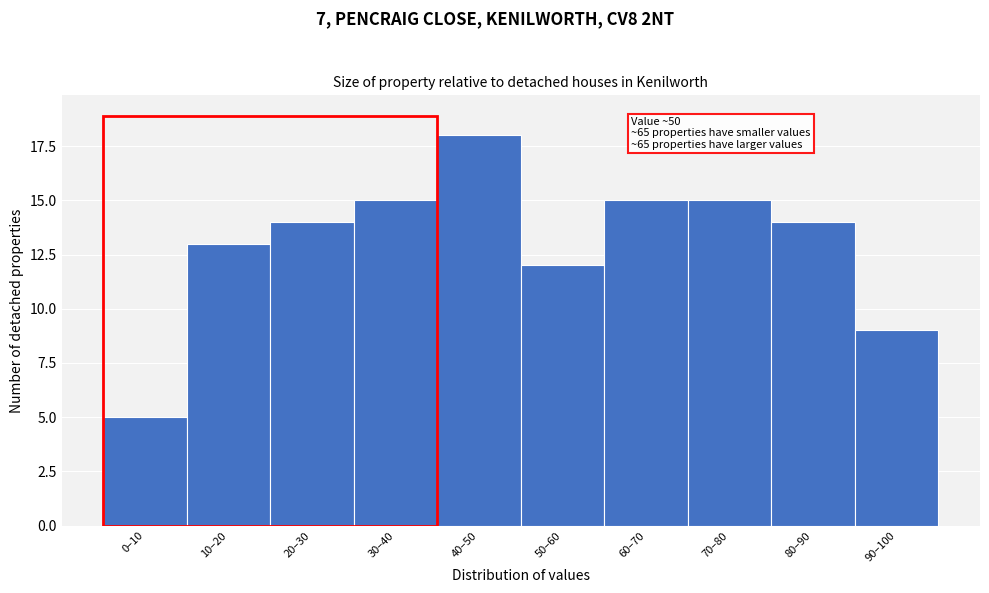

Reading right to left, transcribe all the data shown in this chart.

9	14	15	15	12	18	15	14	13	5